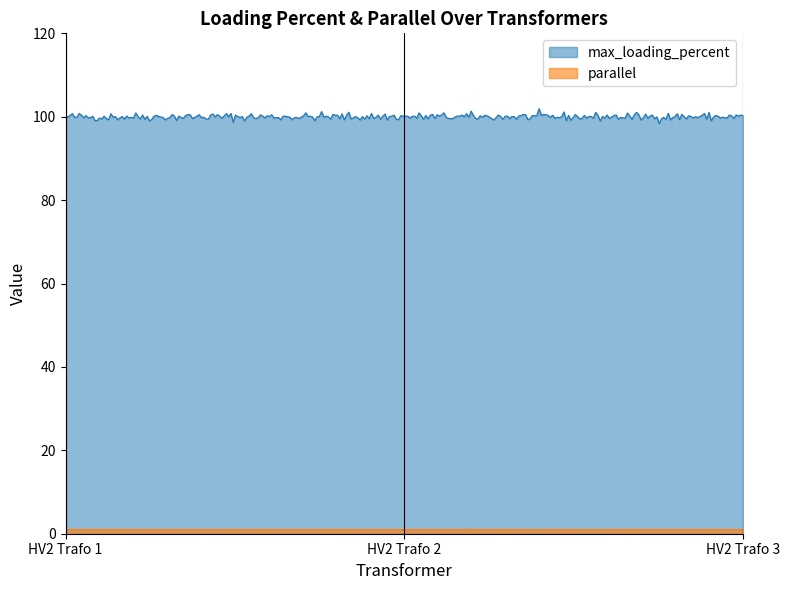

How many lines are shown in the chart?

2